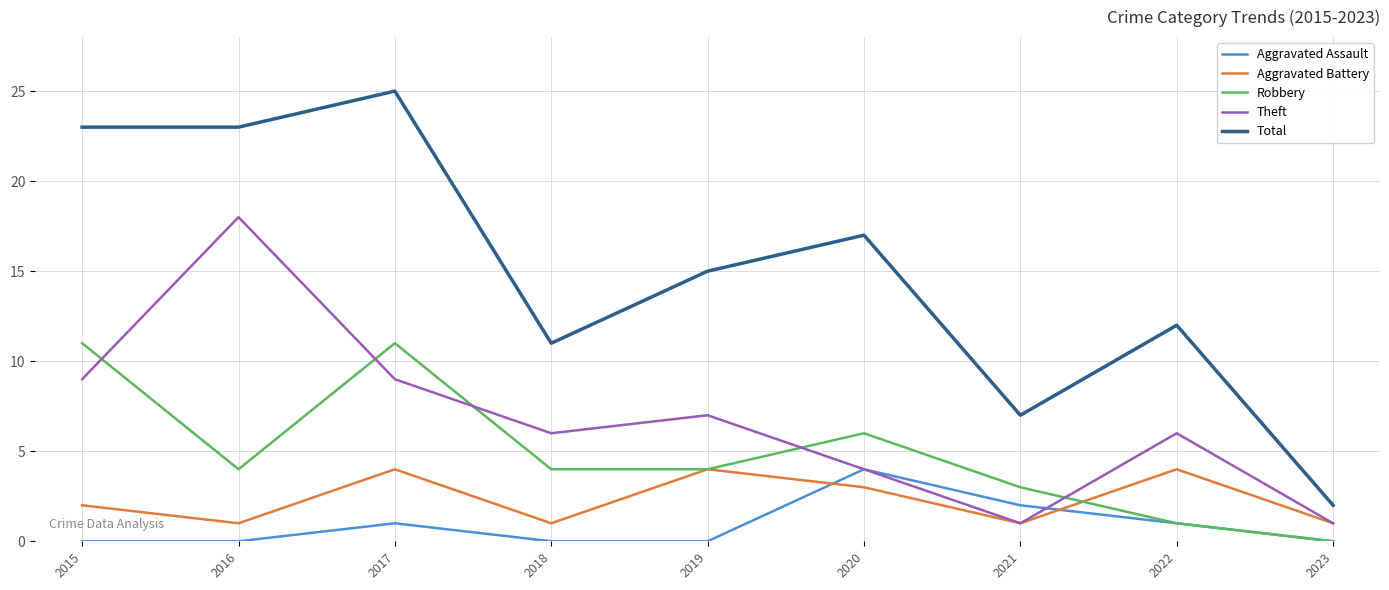

The value of Aggravated Battery at 2017 is 6. True or false?

False